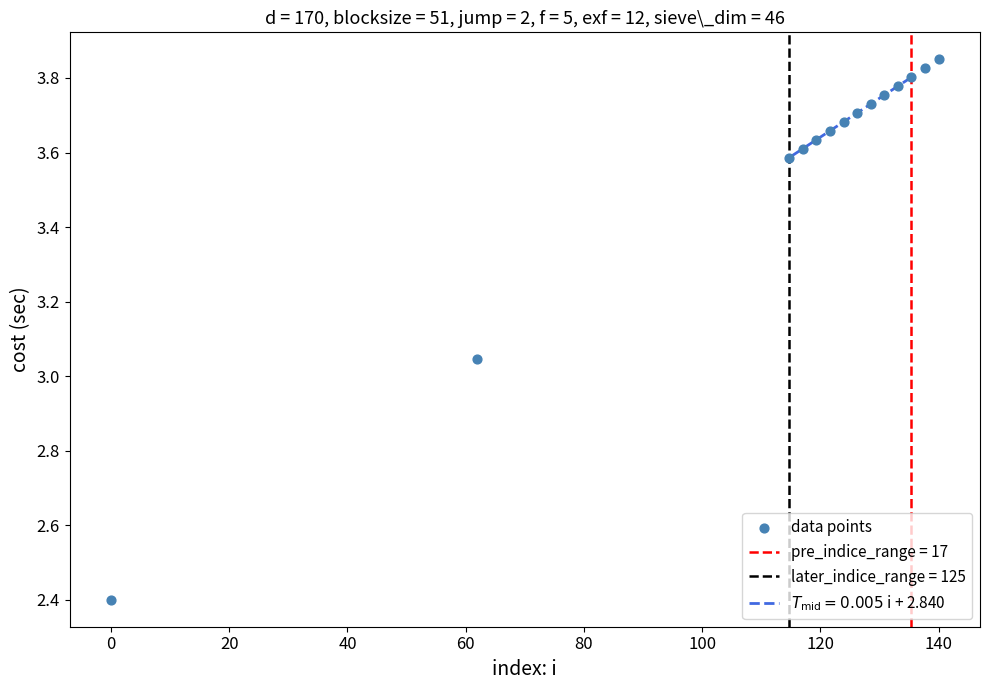

What is the range of X values (max minus min)?

140.0